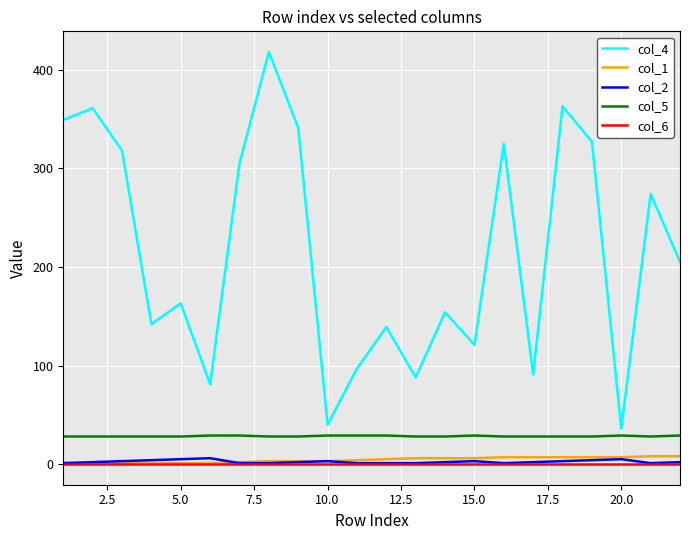

True or false: col_2 and col_5 cross at least once.

False